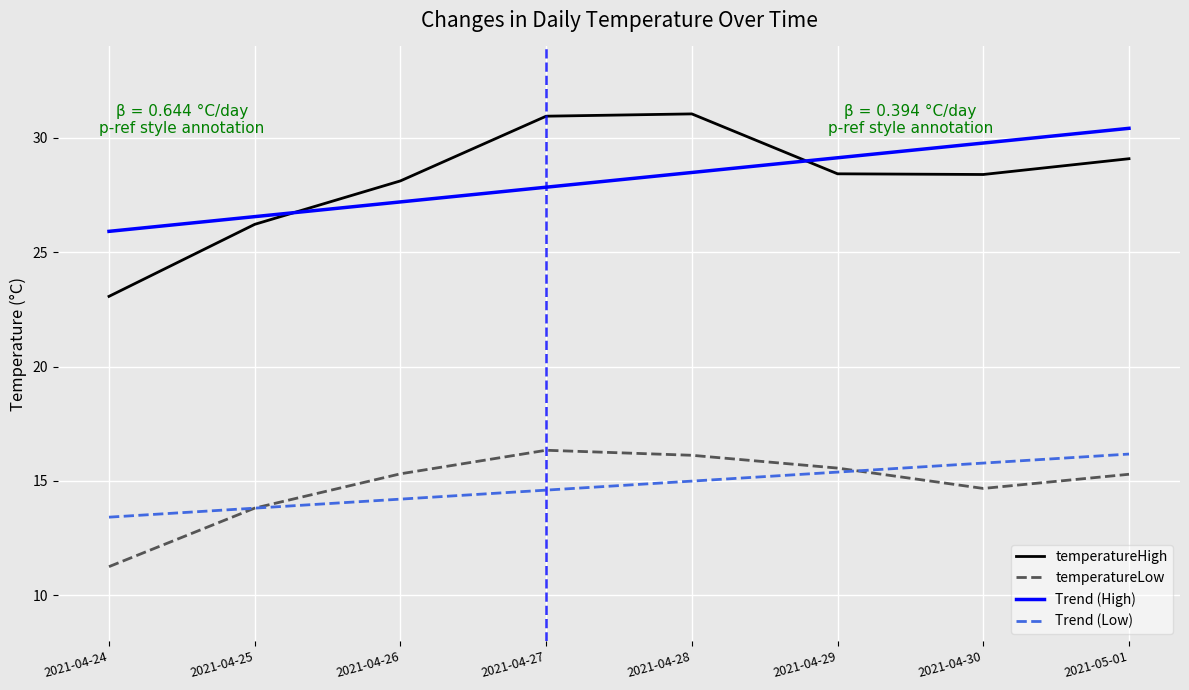

Which series has the largest range (max minus min)?

temperatureHigh